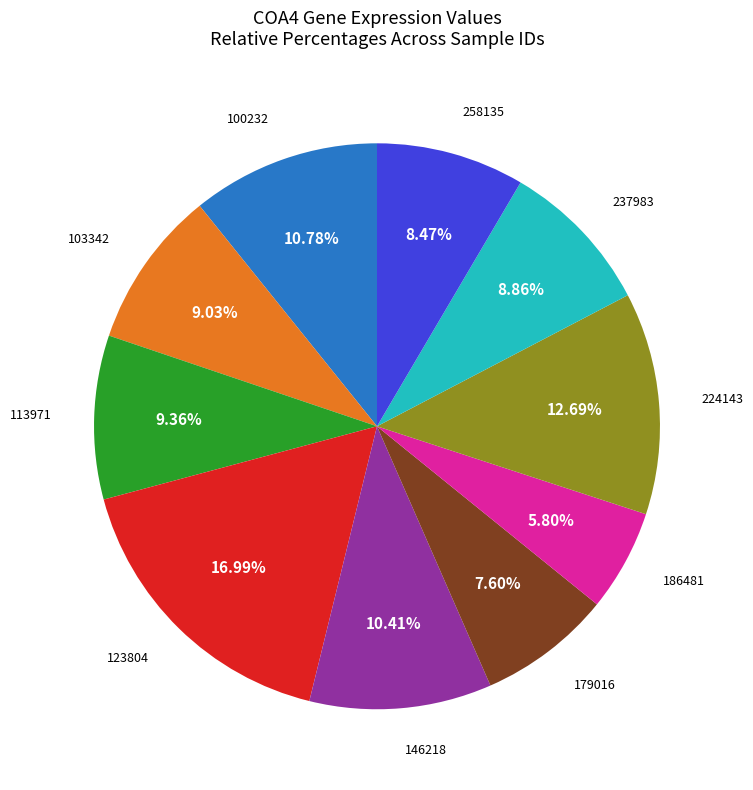

Is there a majority slice in this chart?

No